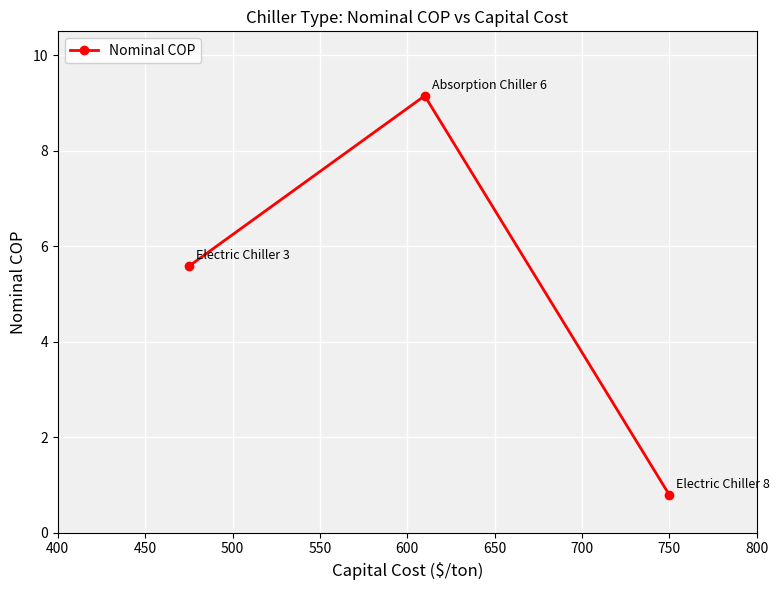

Does the chart have visible grid lines?

Yes